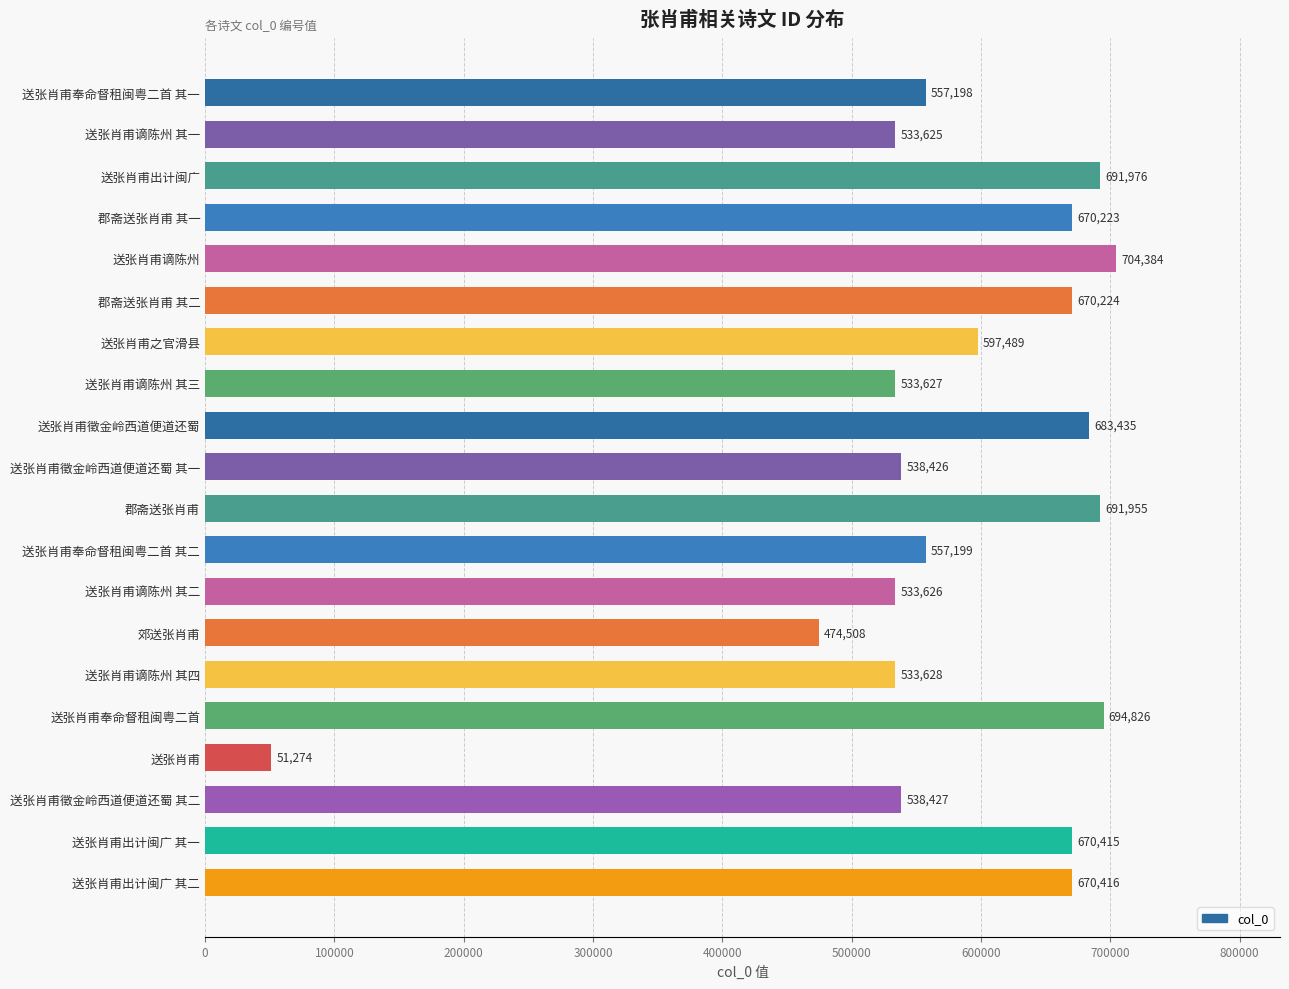

How many bars are there in total?

20